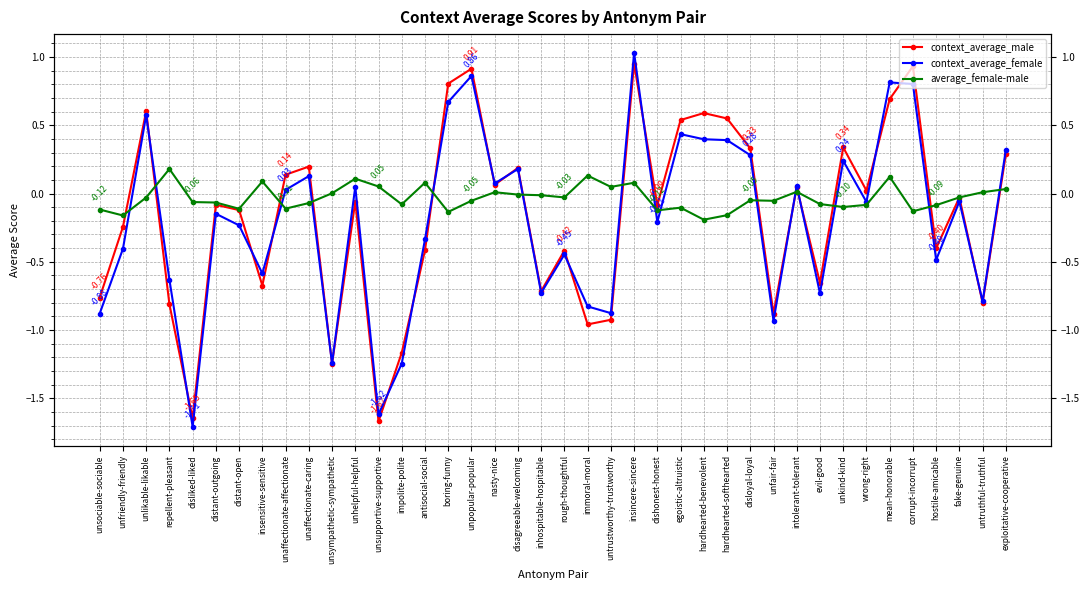

How many values in average_female-male are above zero?

14